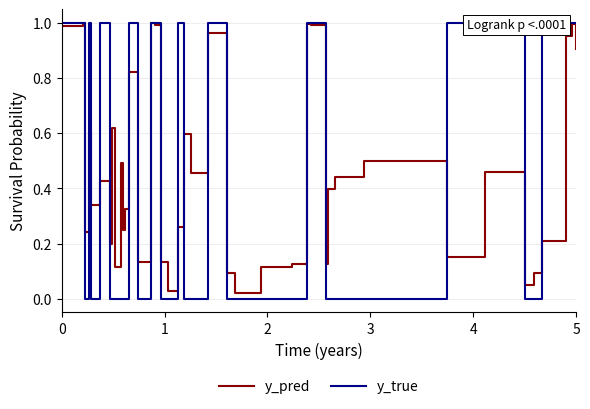

List the series in order of their peak value, highest first.

y_true, y_pred